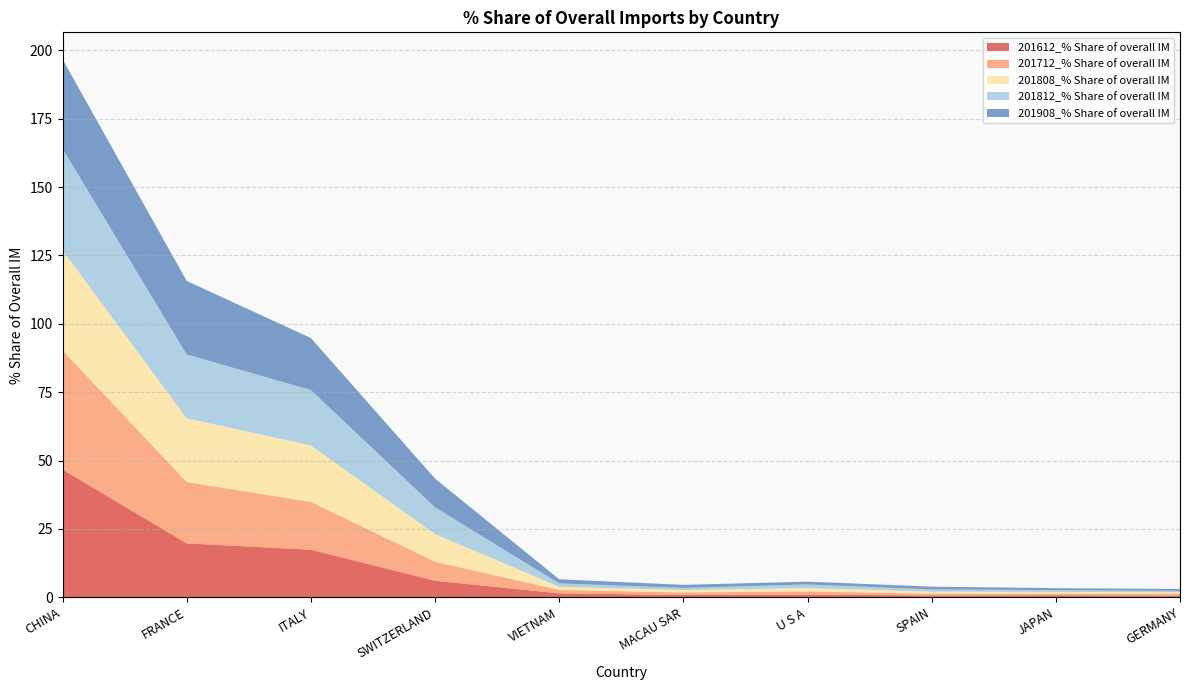

Reading left to right, extract all data points from this chart.

201612_% Share of overall IM: CHINA=46.8	FRANCE=19.7	ITALY=17.4	SWITZERLAND=6.1	VIETNAM=1.4	MACAU SAR=0.9	U S A=1.0	SPAIN=0.7	JAPAN=0.8	GERMANY=0.6
201712_% Share of overall IM: CHINA=43.5	FRANCE=22.4	ITALY=17.5	SWITZERLAND=7.0	VIETNAM=1.3	MACAU SAR=0.9	U S A=1.1	SPAIN=0.6	JAPAN=0.5	GERMANY=0.8
201808_% Share of overall IM: CHINA=36.7	FRANCE=23.3	ITALY=20.7	SWITZERLAND=10.1	VIETNAM=1.2	MACAU SAR=0.9	U S A=1.3	SPAIN=0.8	JAPAN=0.7	GERMANY=0.5
201812_% Share of overall IM: CHINA=37.1	FRANCE=23.4	ITALY=20.2	SWITZERLAND=9.8	VIETNAM=1.2	MACAU SAR=0.8	U S A=1.3	SPAIN=0.8	JAPAN=0.7	GERMANY=0.5
201908_% Share of overall IM: CHINA=32.7	FRANCE=26.9	ITALY=19.0	SWITZERLAND=10.5	VIETNAM=1.5	MACAU SAR=1.1	U S A=1.0	SPAIN=1.0	JAPAN=0.7	GERMANY=0.7